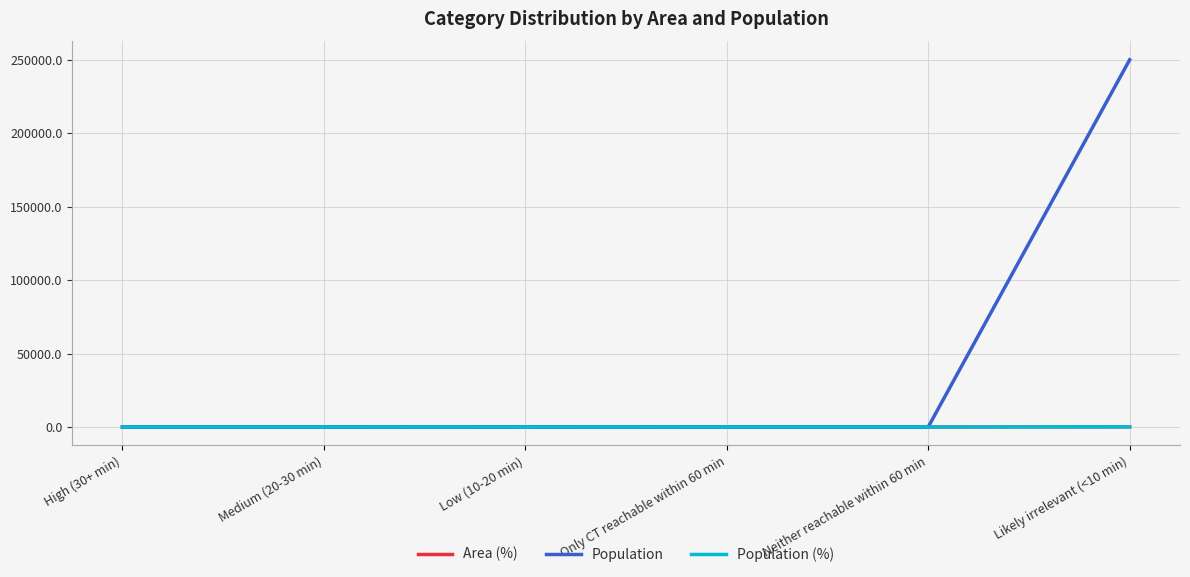

The value of Population at Low (10-20 min) is 76.0. True or false?

True